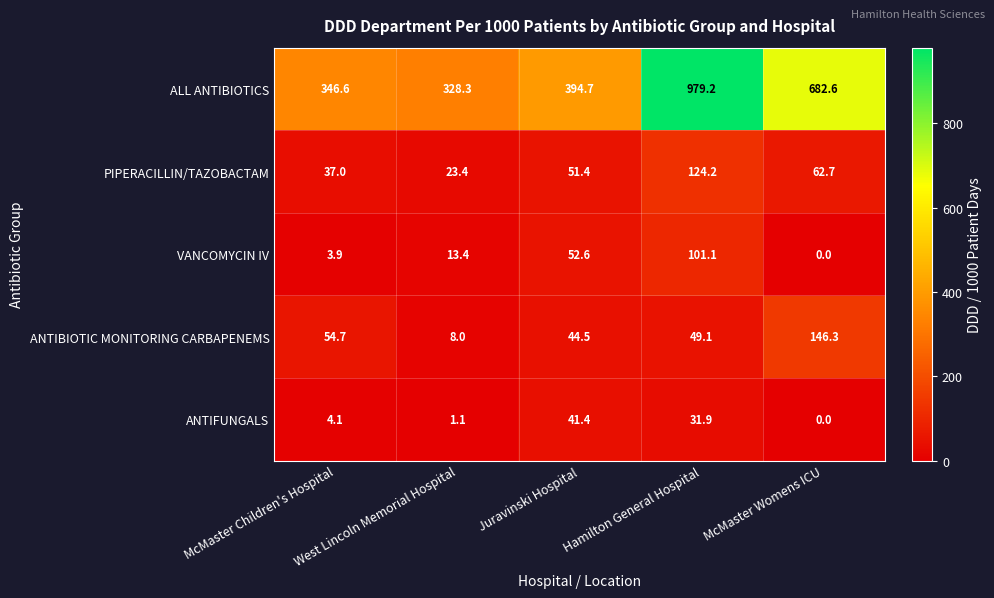

True or false: ANTIBIOTIC MONITORING CARBAPENEMS has a value of 22.6 at Juravinski Hospital.

False